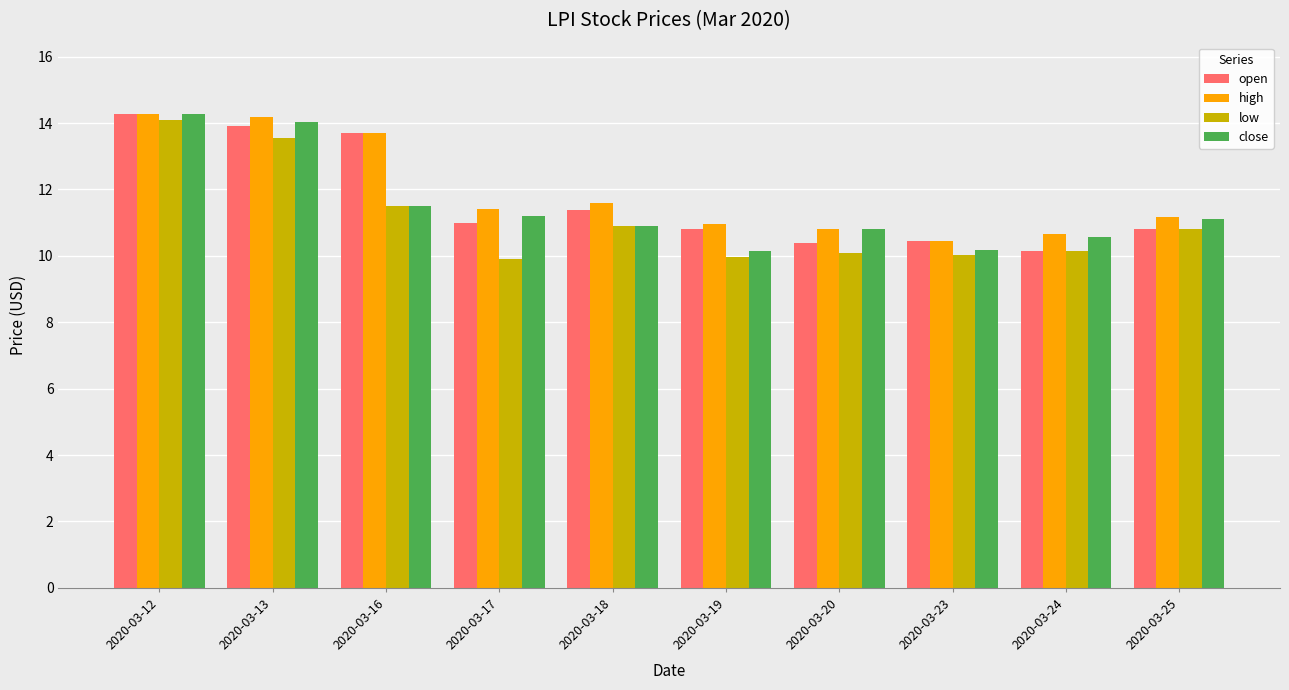

What is the difference between the low values at 2020-03-25 and 2020-03-19?

0.8